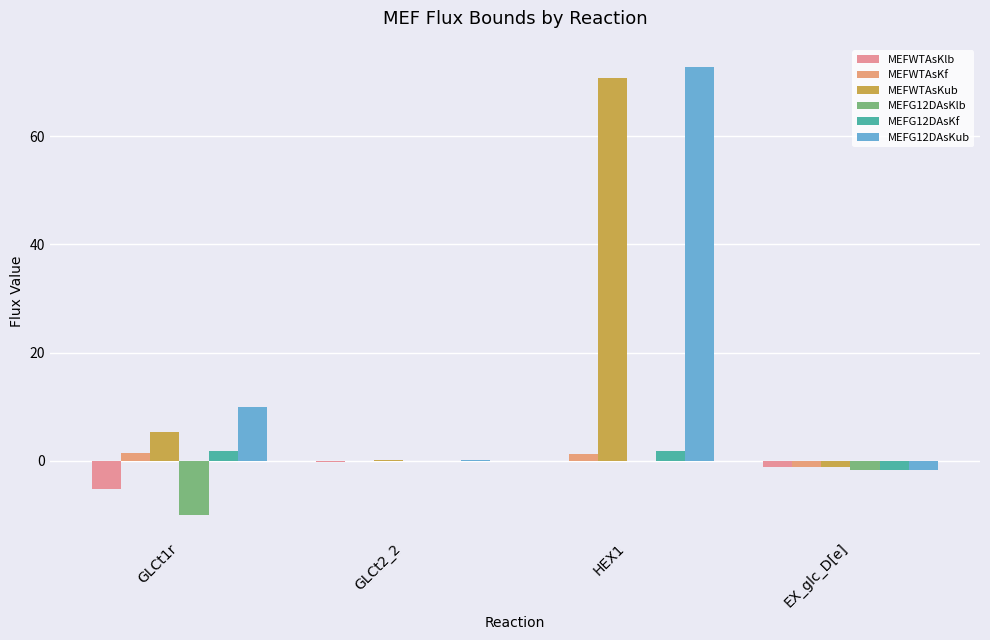

Is the value of MEFWTAsKf at GLCt1r greater than the value of MEFWTAsKlb at EX_glc_D[e]?

Yes